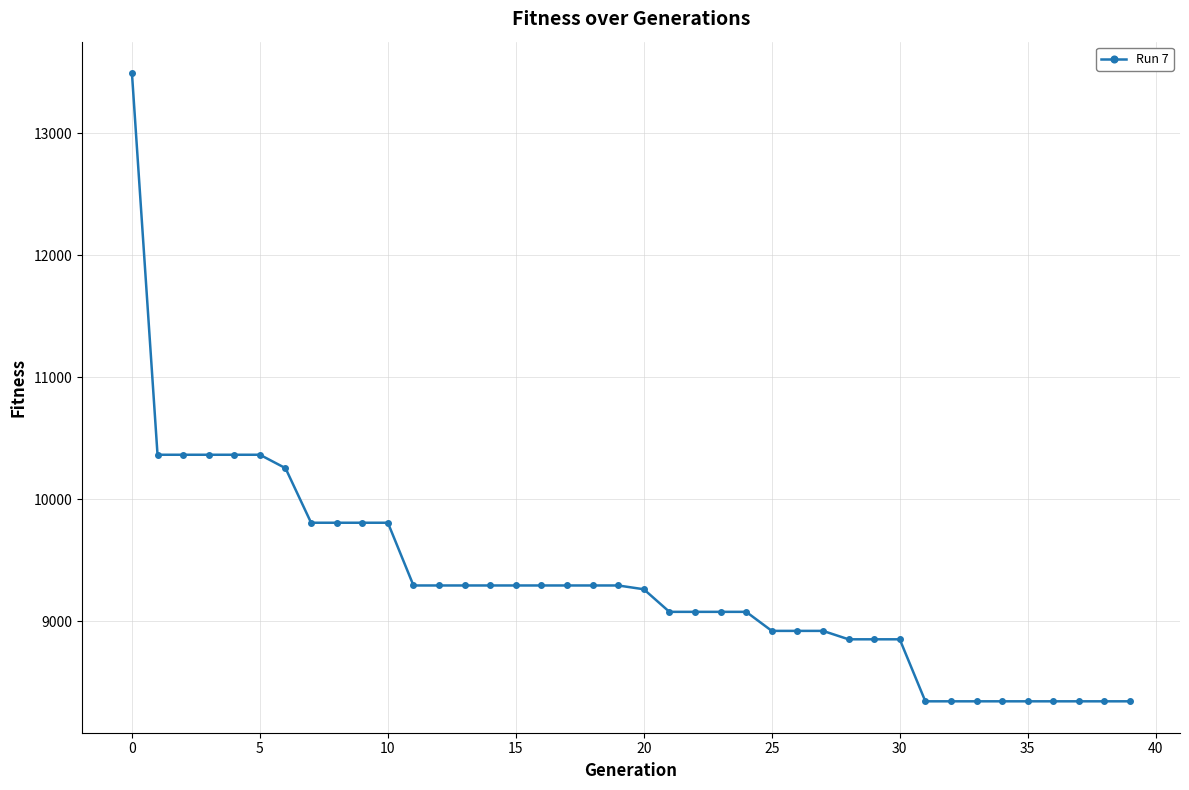

What is the difference between the maximum and second lowest values?

5147